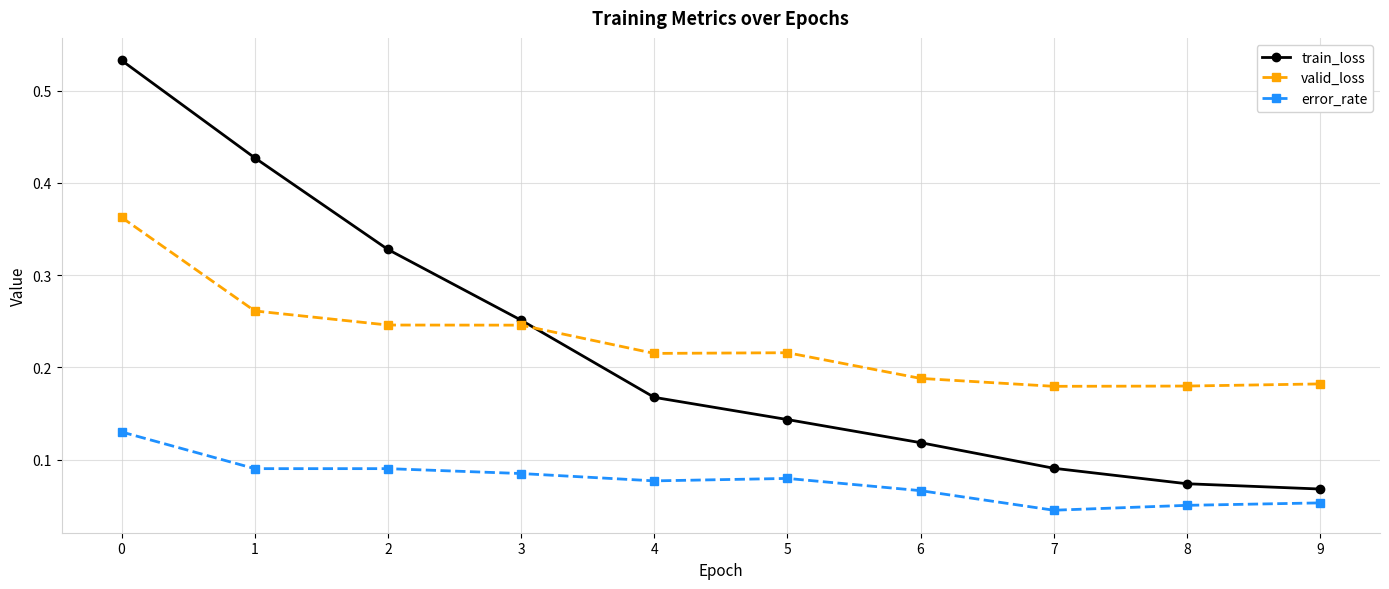

Which series has the largest range (max minus min)?

train_loss